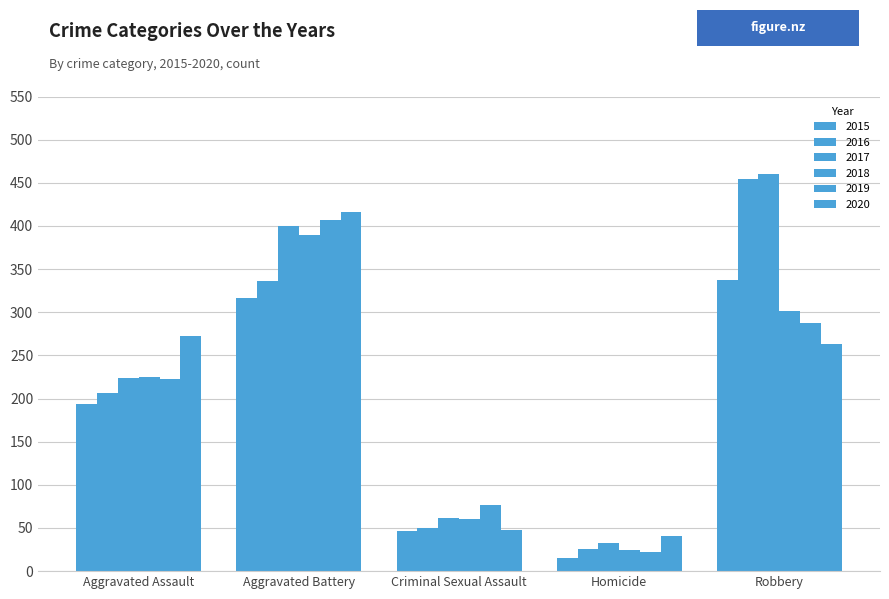

Which series has the widest spread of values?

2016